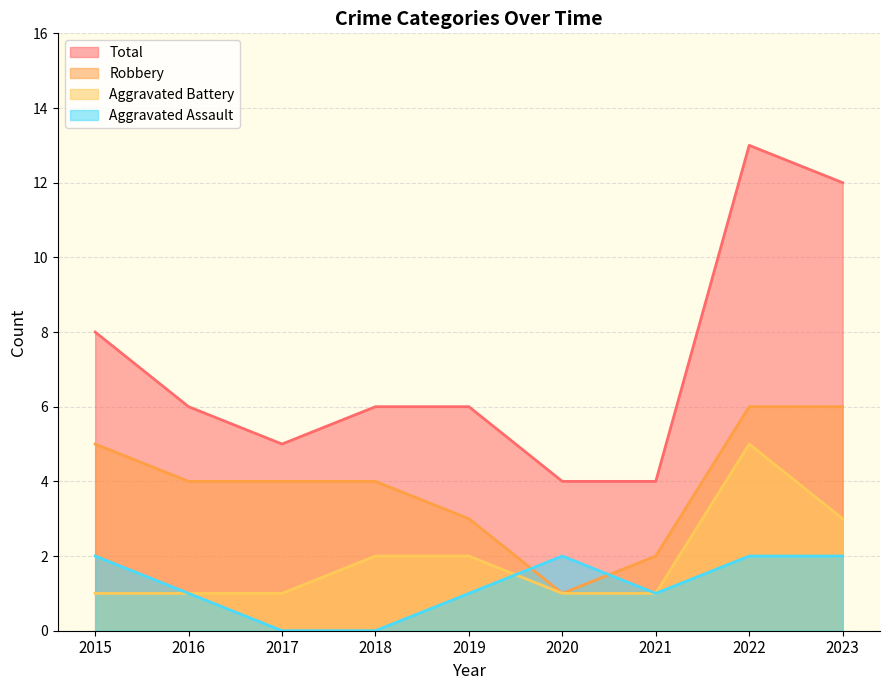

True or false: Total and Aggravated Battery intersect in this chart.

False